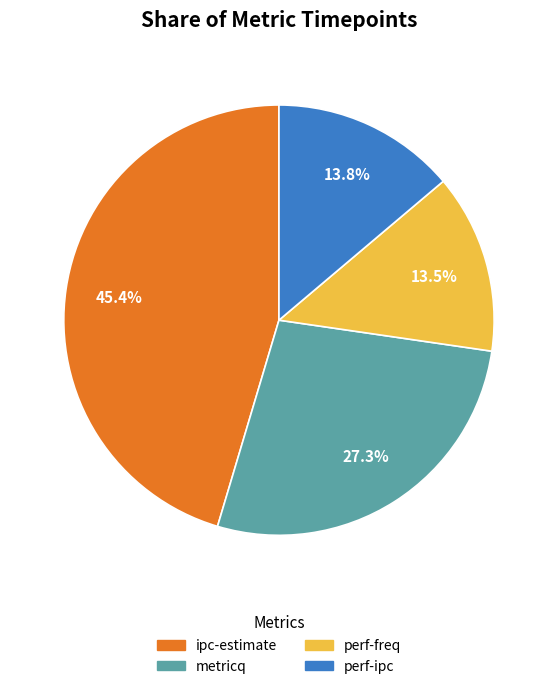

Does metricq account for over 50% of the chart?

No